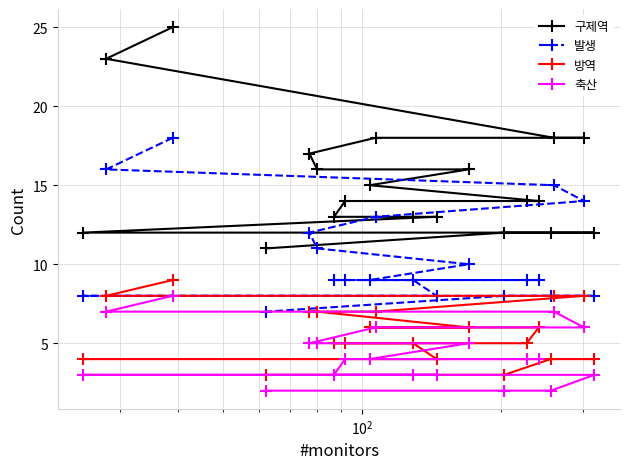

How many values in the 방역 series exceed 6?

7